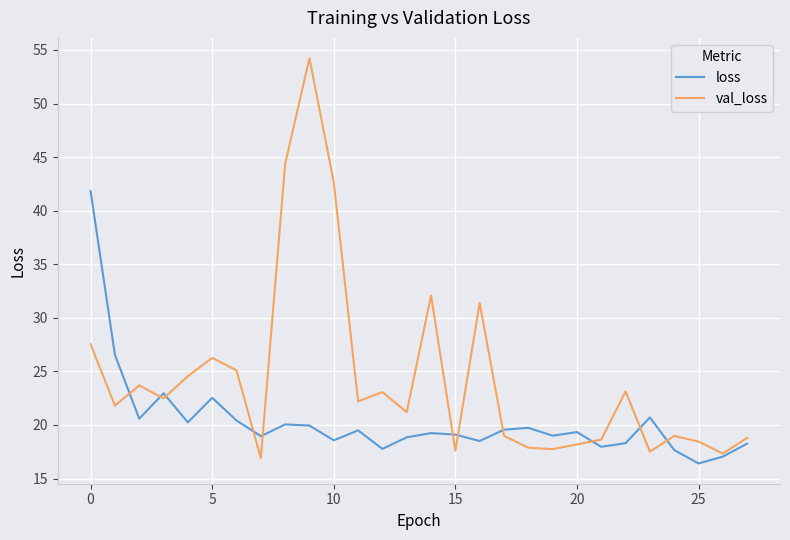

Which series has the largest range (max minus min)?

val_loss